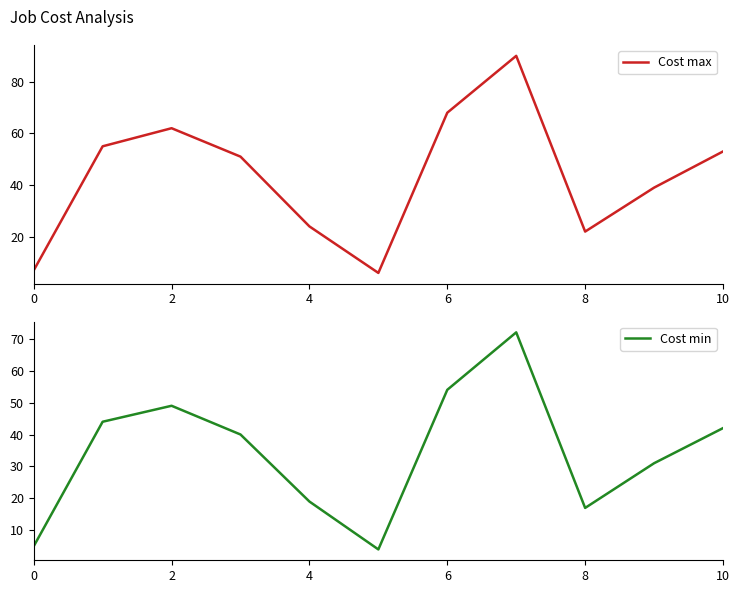

Is it true that Cost max equals 68 at 6?

True